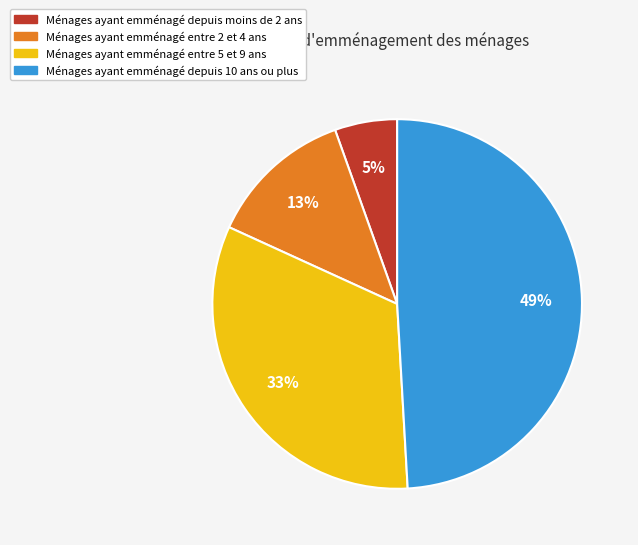

Is it true that Ménages ayant emménagé entre 2 et 4 ans is 13% of the pie?

True